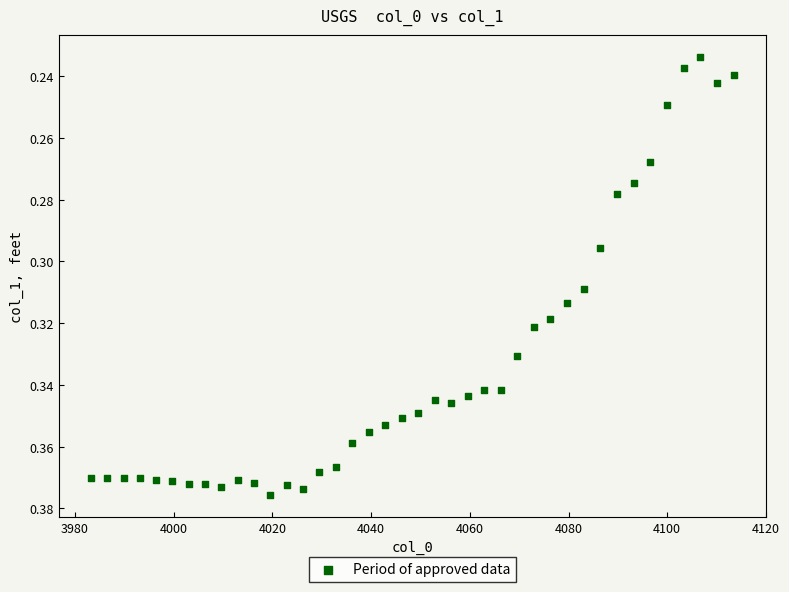

What is the range of X values (max minus min)?

130.2